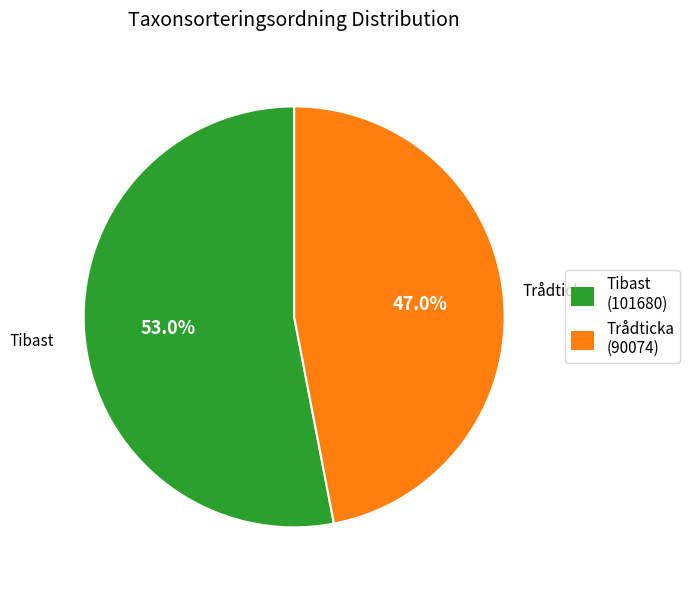

Between Trådticka (90074) and Tibast (101680), which is larger?

Tibast (101680)